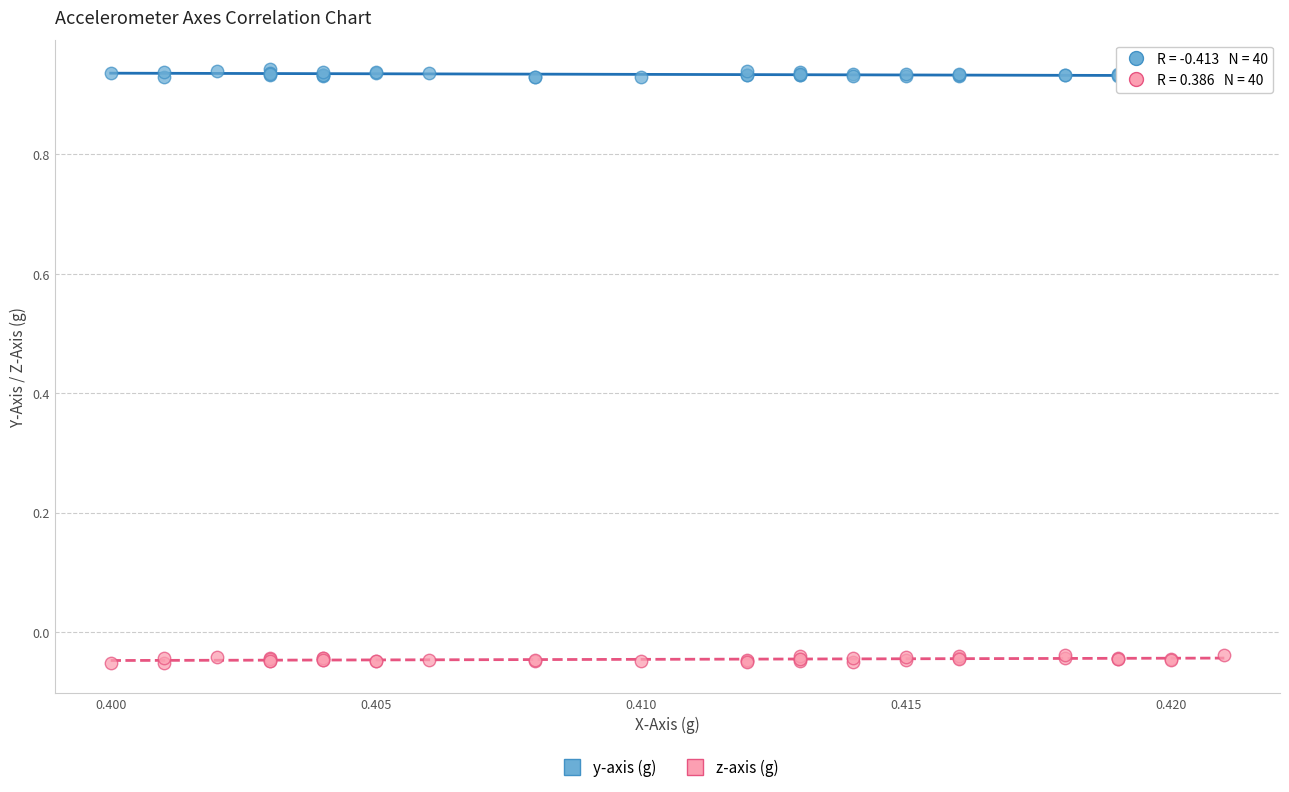

Which series contains the lowest Y value?

z-axis (g)